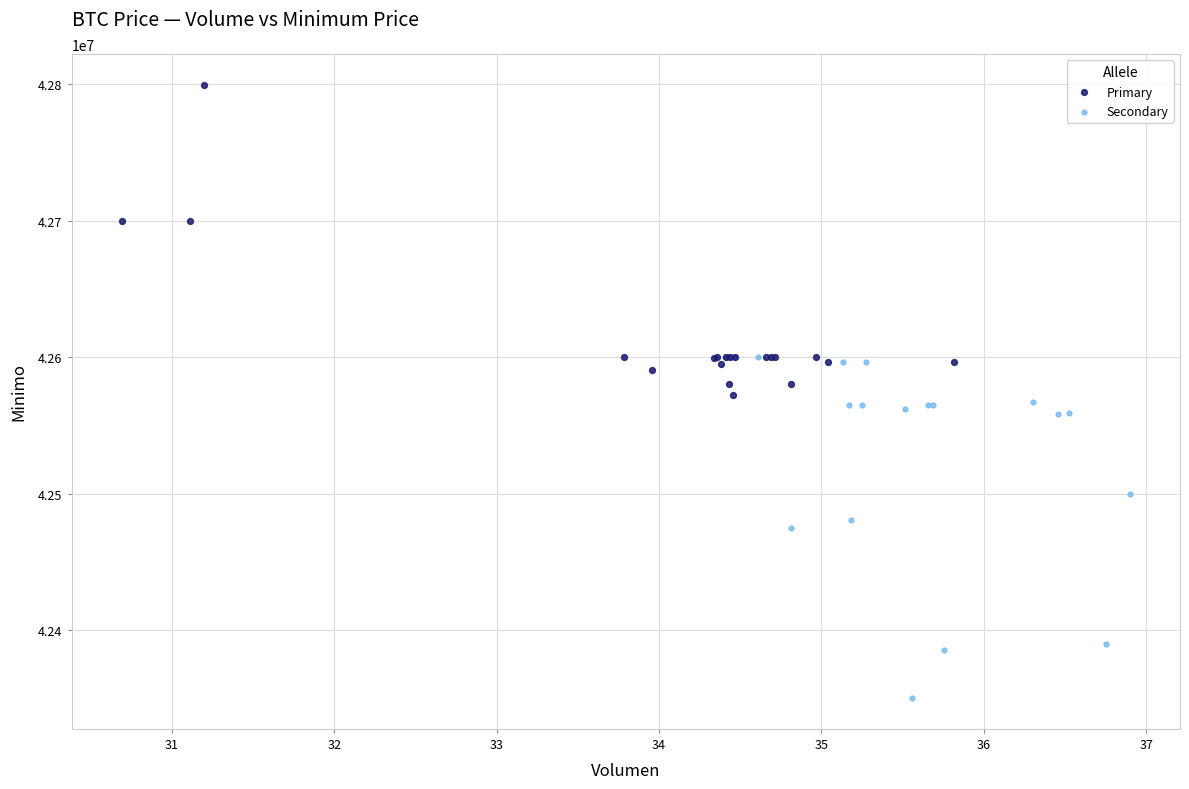

Which series contains the lowest Y value?

Secondary